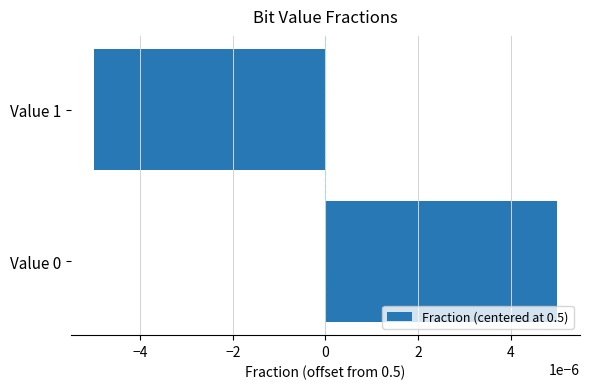

How many distinct data groups are displayed?

1